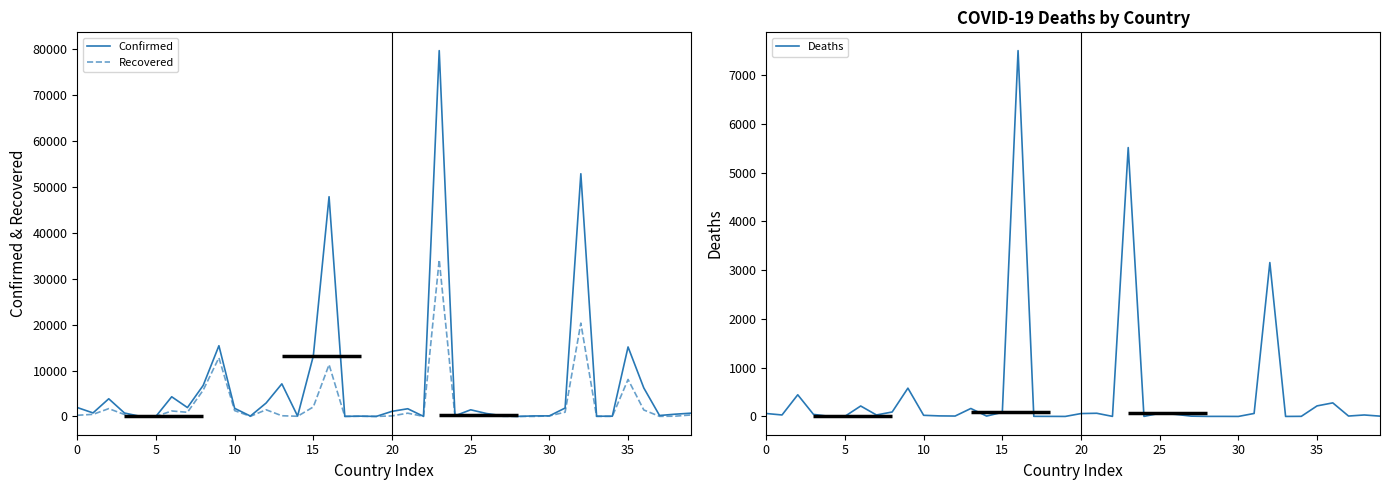

Count the number of data series in this chart.

3